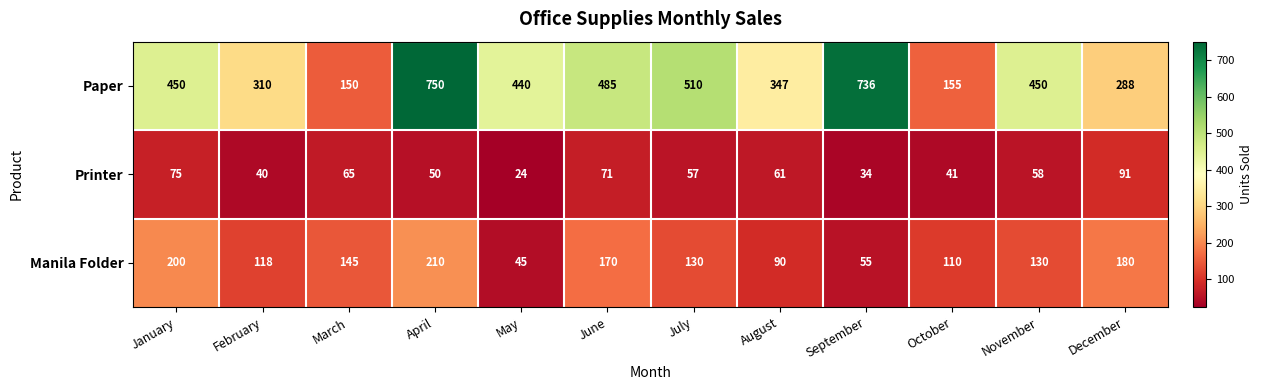

What is the spread (max minus min) of values at July?

453